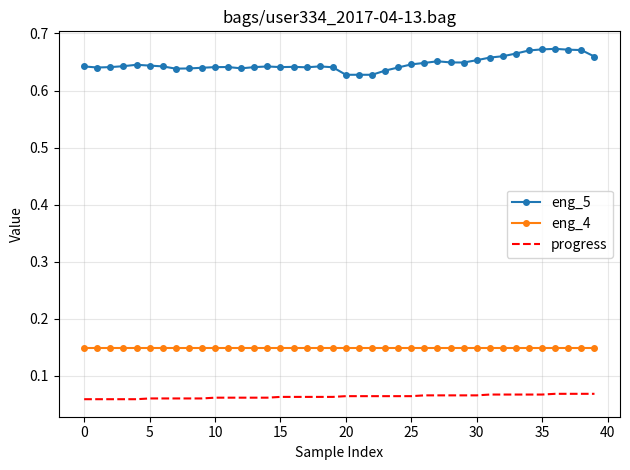

True or false: eng_5 and progress cross at least once.

False